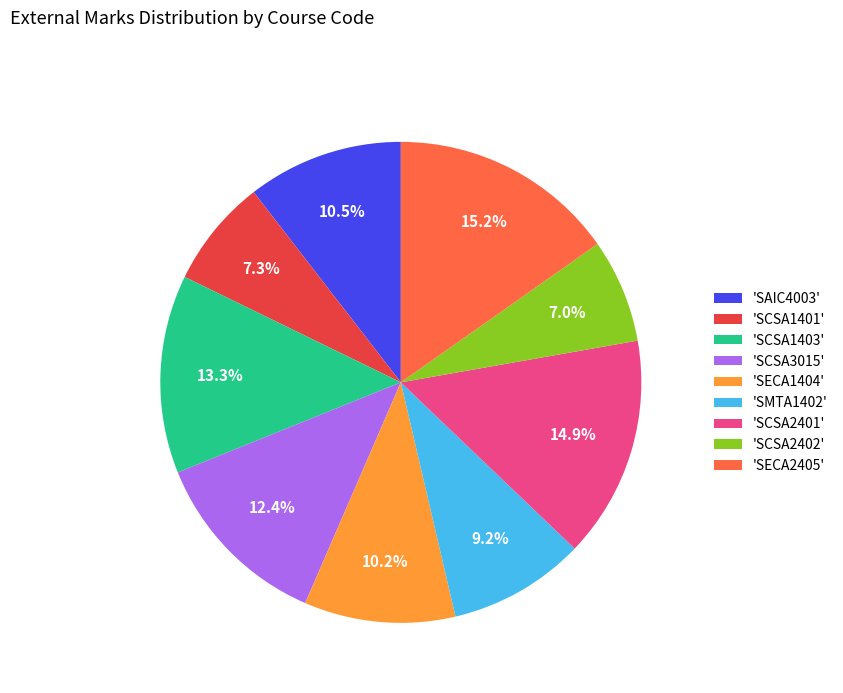

How many slices are in this pie chart?

9